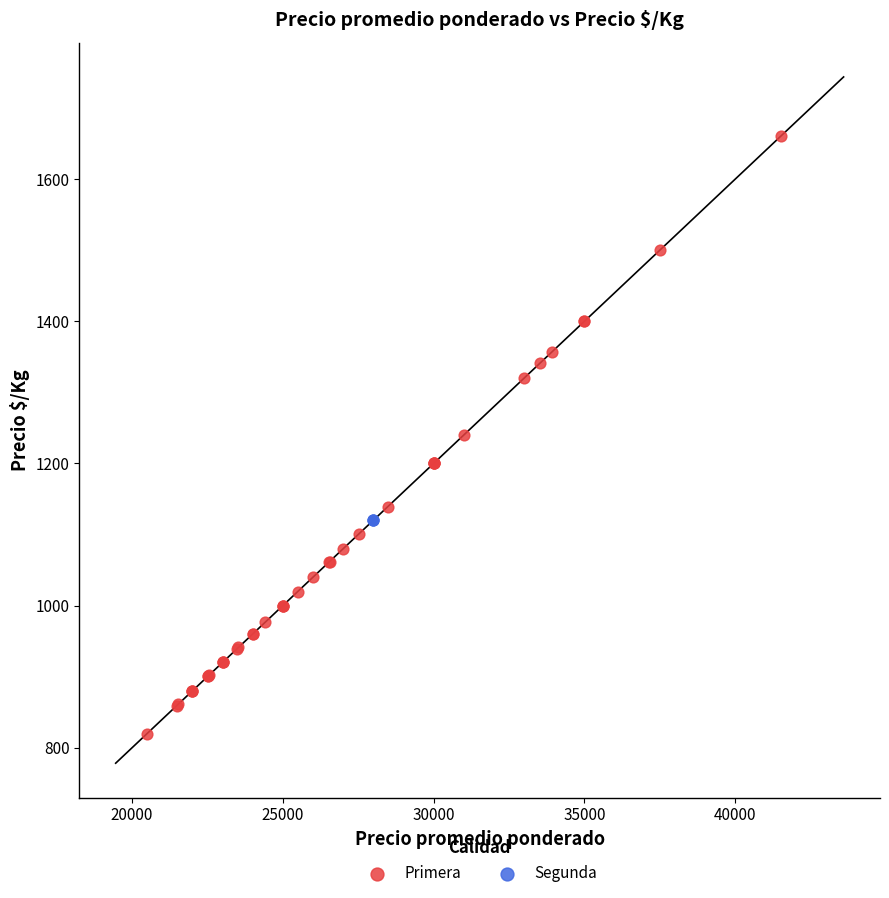

Which series reaches the minimum Y coordinate?

Primera